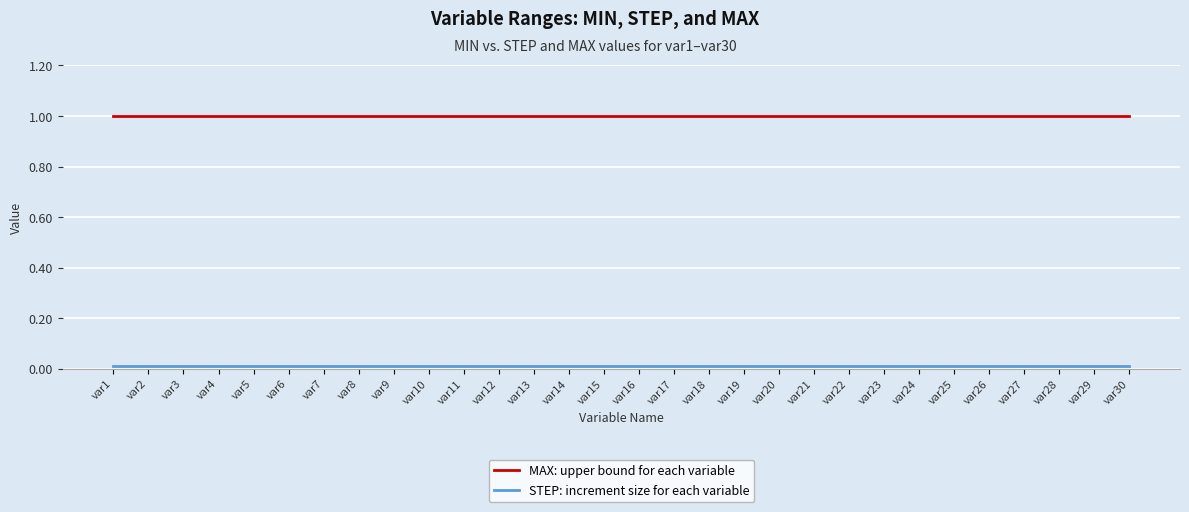

What is the approximate value of MAX: upper bound for each variable at var30?

1.0